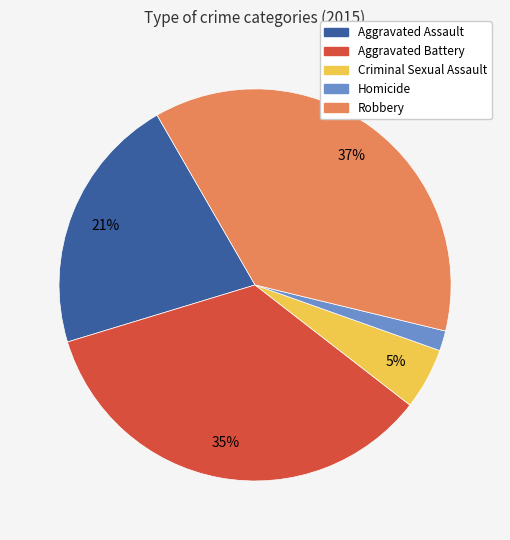

Is there a majority slice in this chart?

No